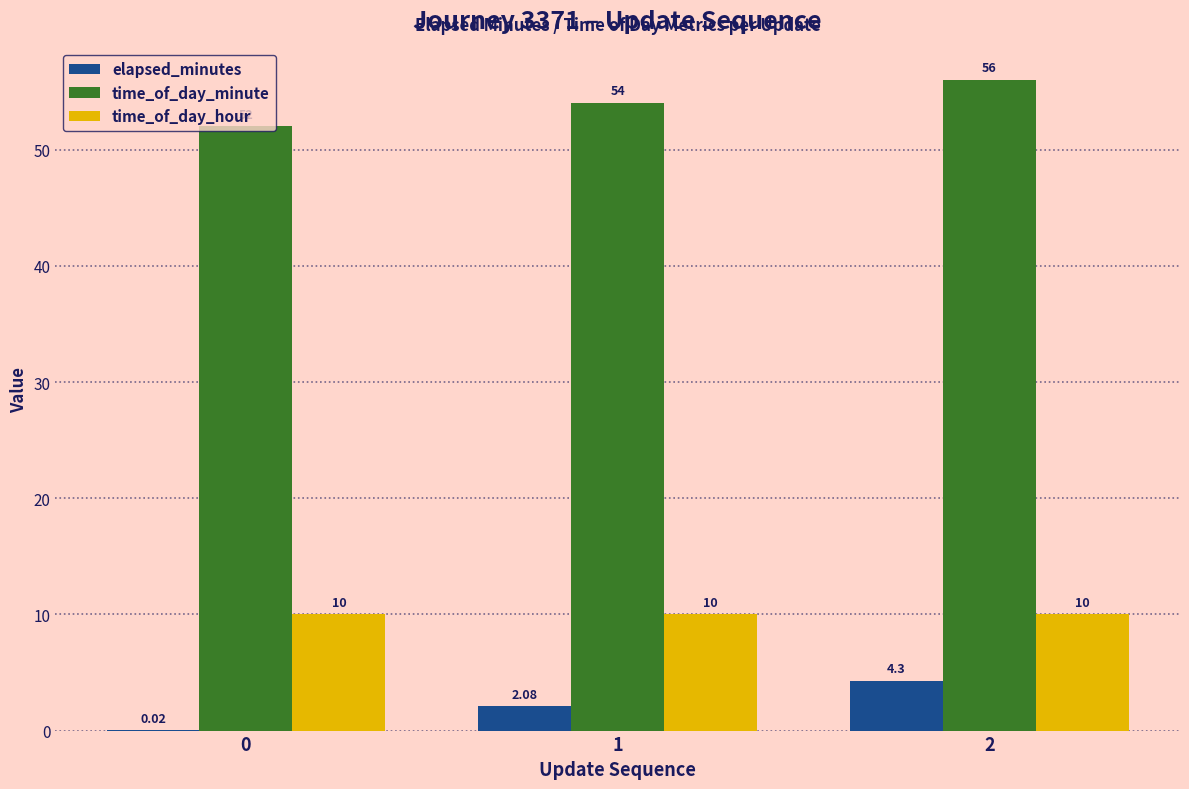

Between 0 and 2, which series saw the biggest shift?

elapsed_minutes